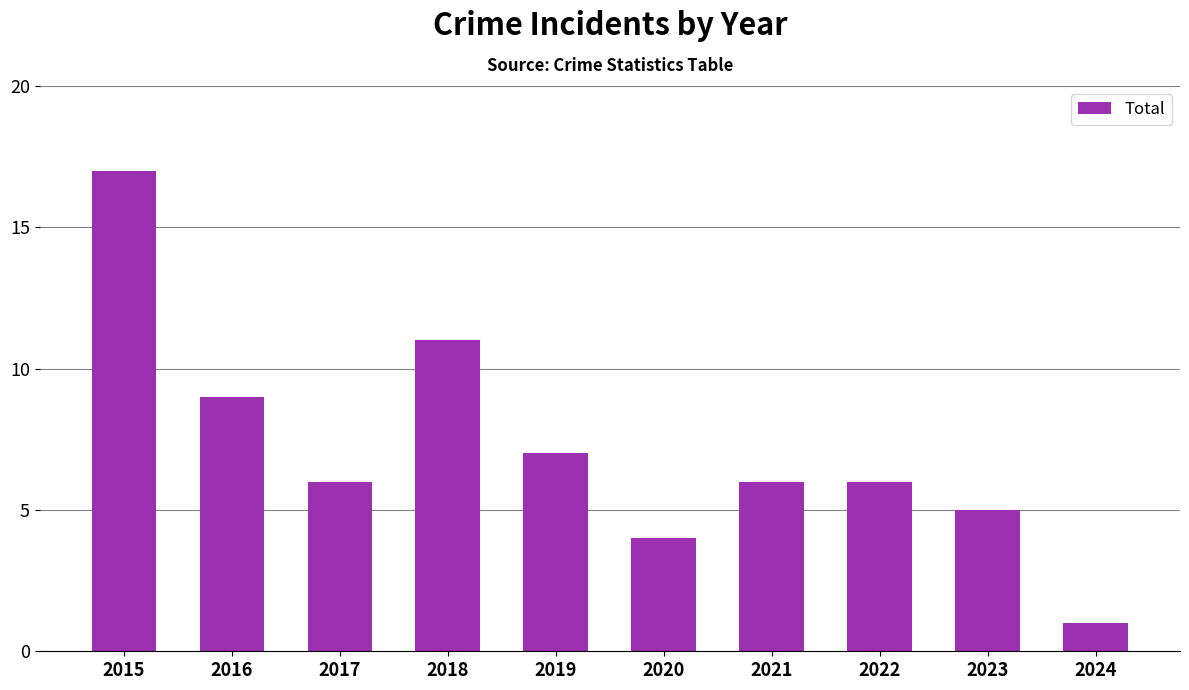

Which category has the highest value across all series?

2015